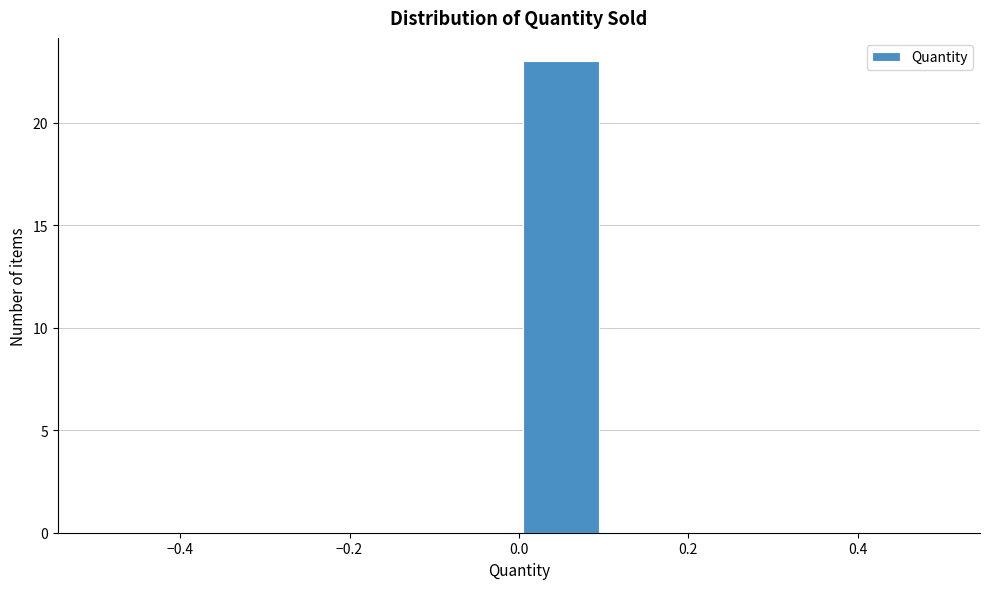

What is the height of the bar covering 0.0 to 0.1 on the x-axis? The values are not printed on the chart, so give them approximately, as read against the axis.

23